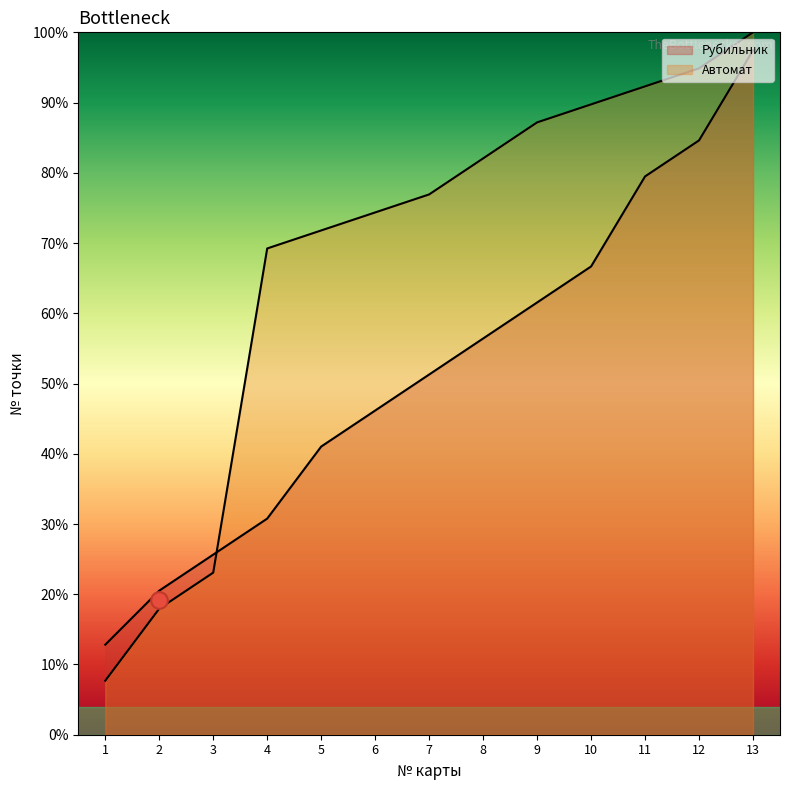

Read the Рубильник value at 8.

56.4